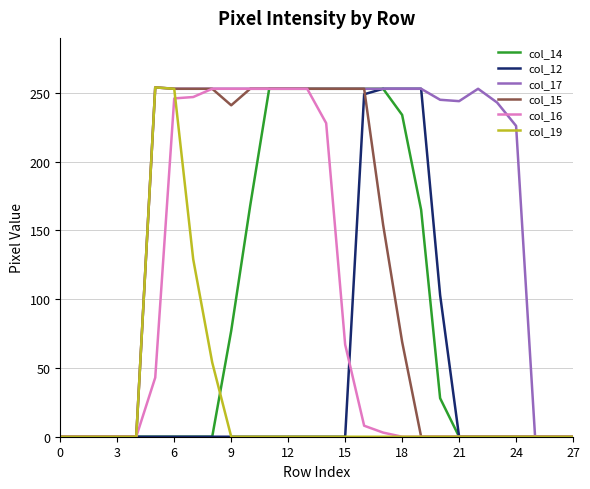

Which series has the largest total across all categories?

col_17